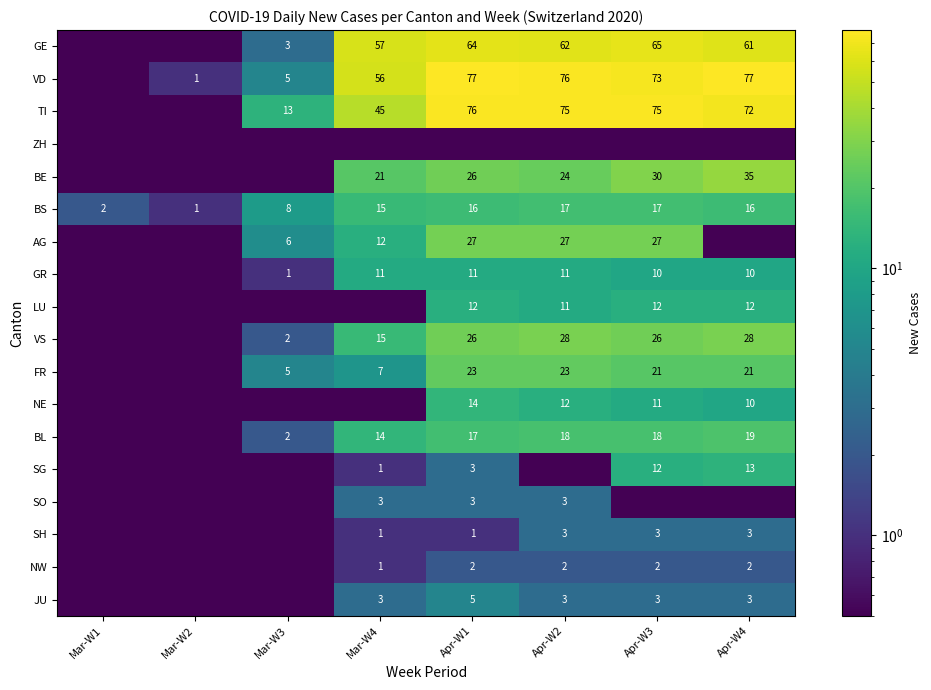

Which has a higher value, Mar-W3 or Mar-W1?

Mar-W3